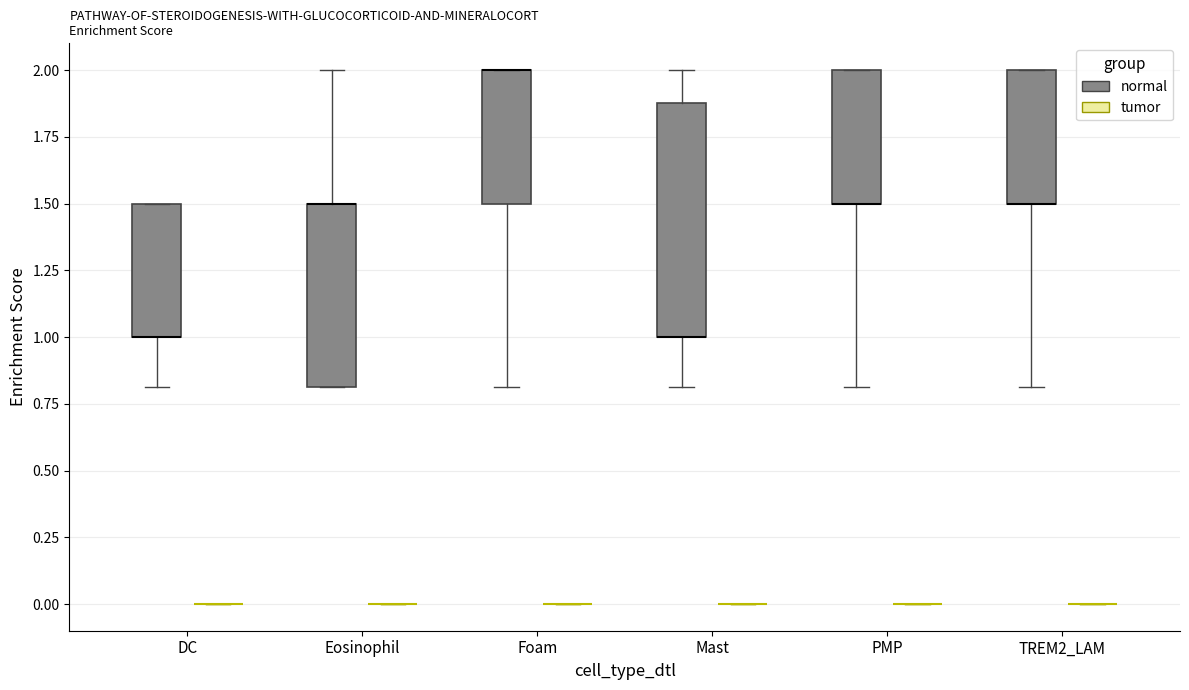

Reading left to right, transcribe this box plot: for each box, give where its median line is, the range the box spans, and where its two whiskers end, as read against the y-axis. The values are not printed on the chart, so give them approximately, as read against the axis.

DC (normal): median 1.0 (drawn on the box's lower edge), box 1.0 to 1.5, whiskers 0.8 to 1.5
DC (tumor): box collapsed to a line at 0.0, whiskers 0.0 to 0.0
Eosinophil (normal): median 1.5 (drawn on the box's upper edge), box 0.8 to 1.5, whiskers 0.8 to 2.0
Eosinophil (tumor): box collapsed to a line at 0.0, whiskers 0.0 to 0.0
Foam (normal): median 2.0 (drawn on the box's upper edge), box 1.5 to 2.0, whiskers 0.8 to 2.0
Foam (tumor): box collapsed to a line at 0.0, whiskers 0.0 to 0.0
Mast (normal): median 1.0 (drawn on the box's lower edge), box 1.0 to 1.9, whiskers 0.8 to 2.0
Mast (tumor): box collapsed to a line at 0.0, whiskers 0.0 to 0.0
PMP (normal): median 1.5 (drawn on the box's lower edge), box 1.5 to 2.0, whiskers 0.8 to 2.0
PMP (tumor): box collapsed to a line at 0.0, whiskers 0.0 to 0.0
TREM2_LAM (normal): median 1.5 (drawn on the box's lower edge), box 1.5 to 2.0, whiskers 0.8 to 2.0
TREM2_LAM (tumor): box collapsed to a line at 0.0, whiskers 0.0 to 0.0